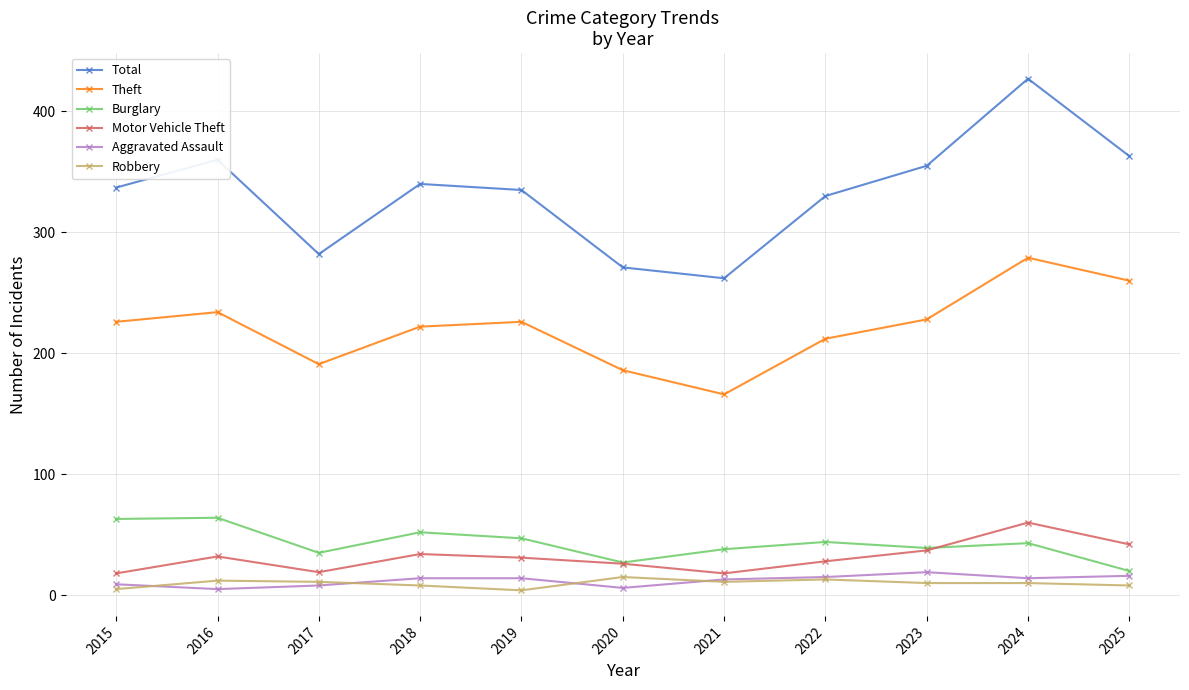

Is it true that Aggravated Assault equals 13 at 2021?

True